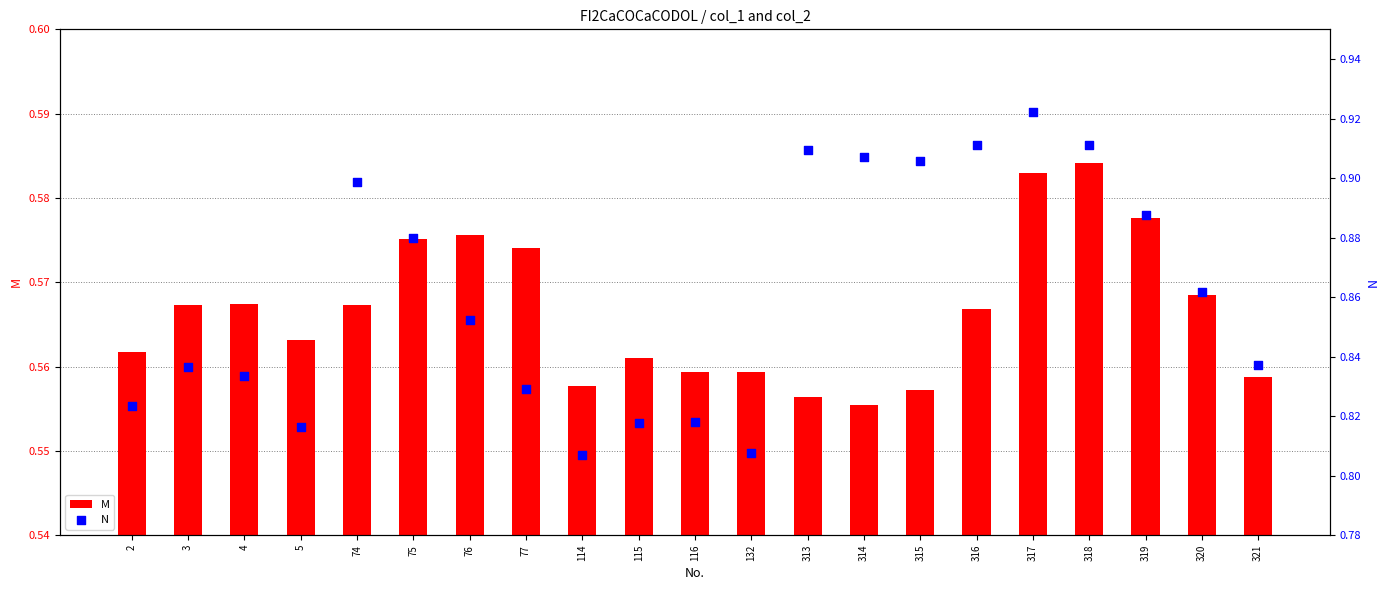

At how many categories does at least one series exceed 0?

21